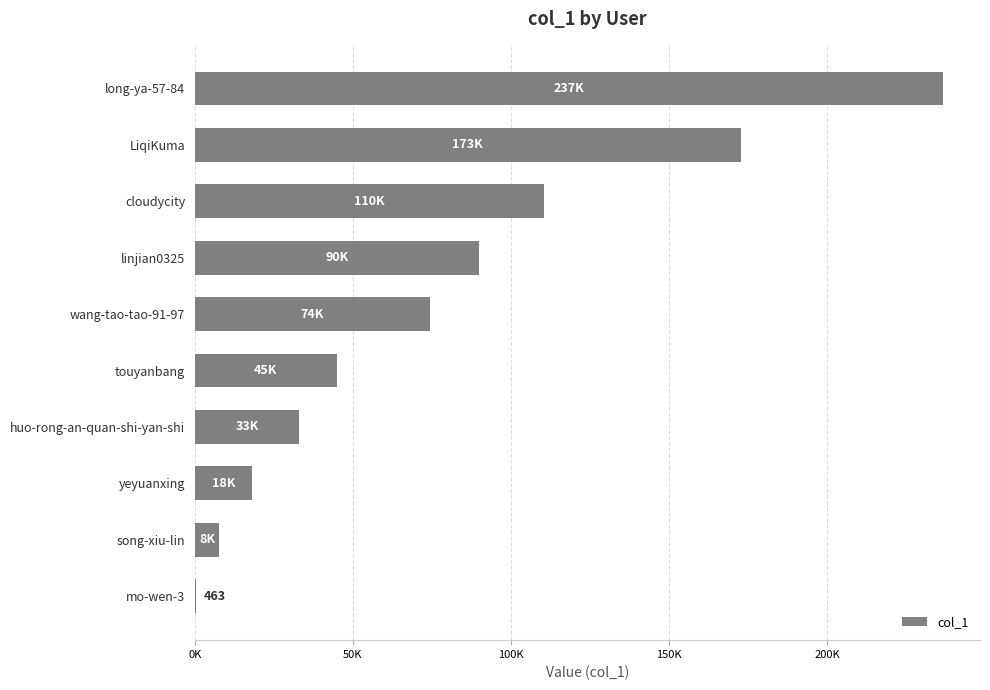

Are the bars horizontal?

Yes